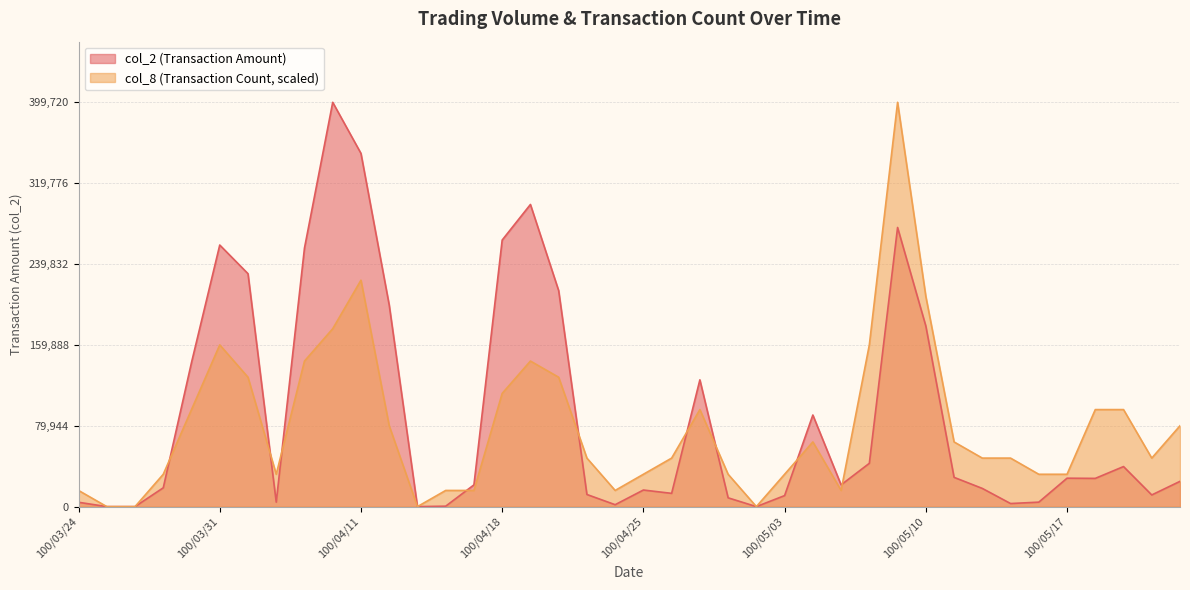

The col_8 series shows 95932.8 at 100/03/30. True or false?

True